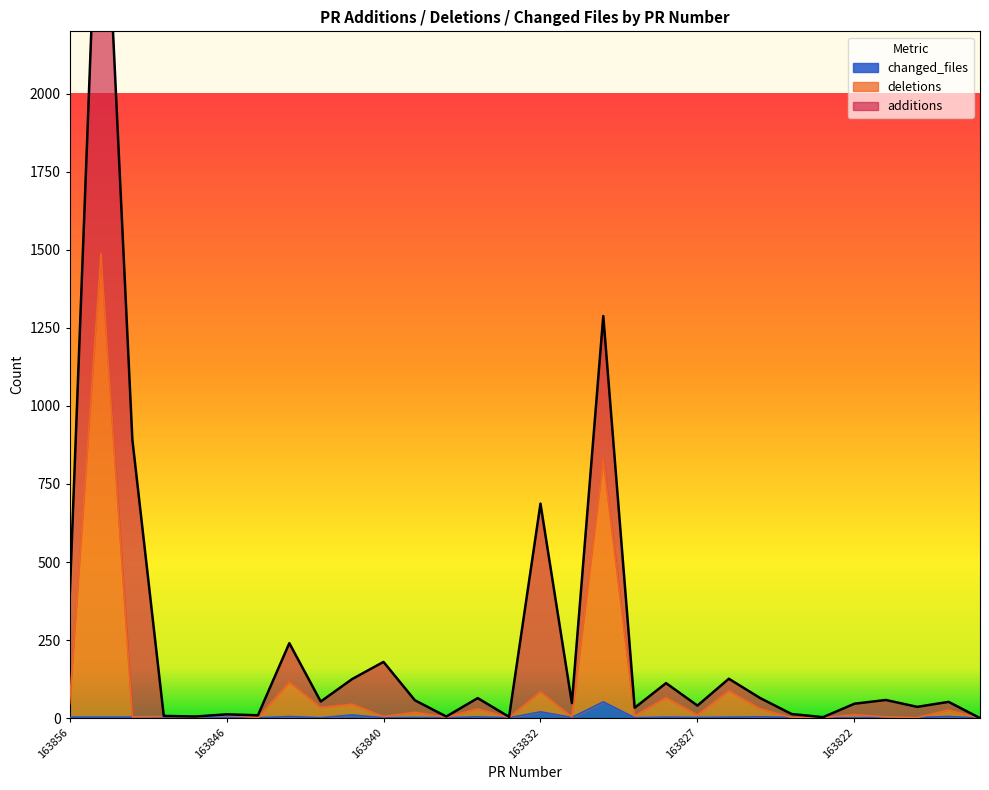

What is the highest value of the changed_files series?

52